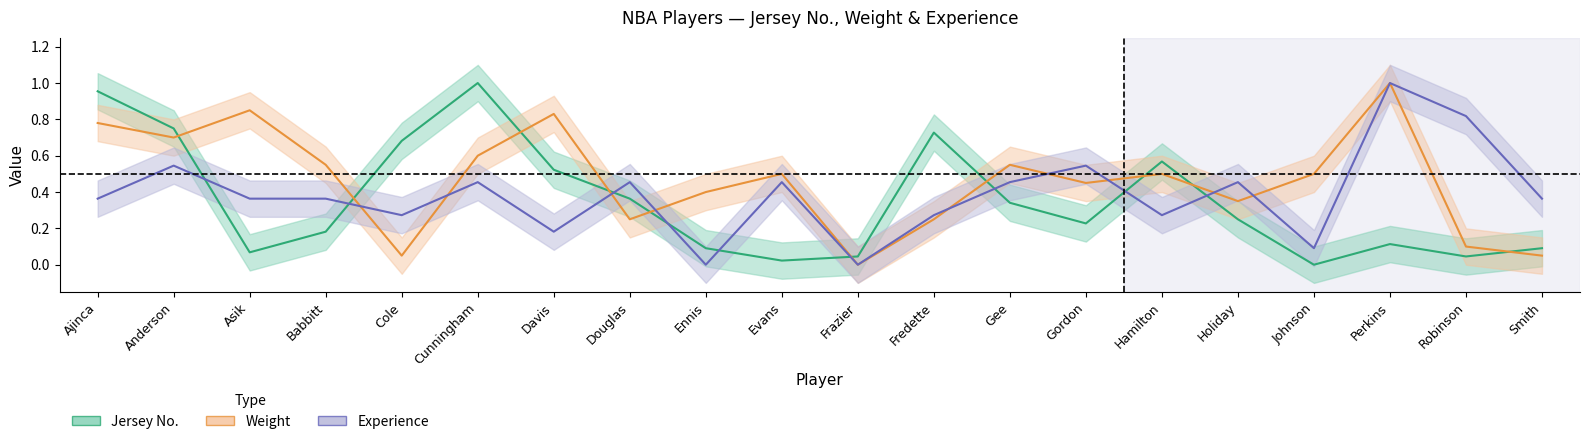

How many lines are shown in the chart?

3